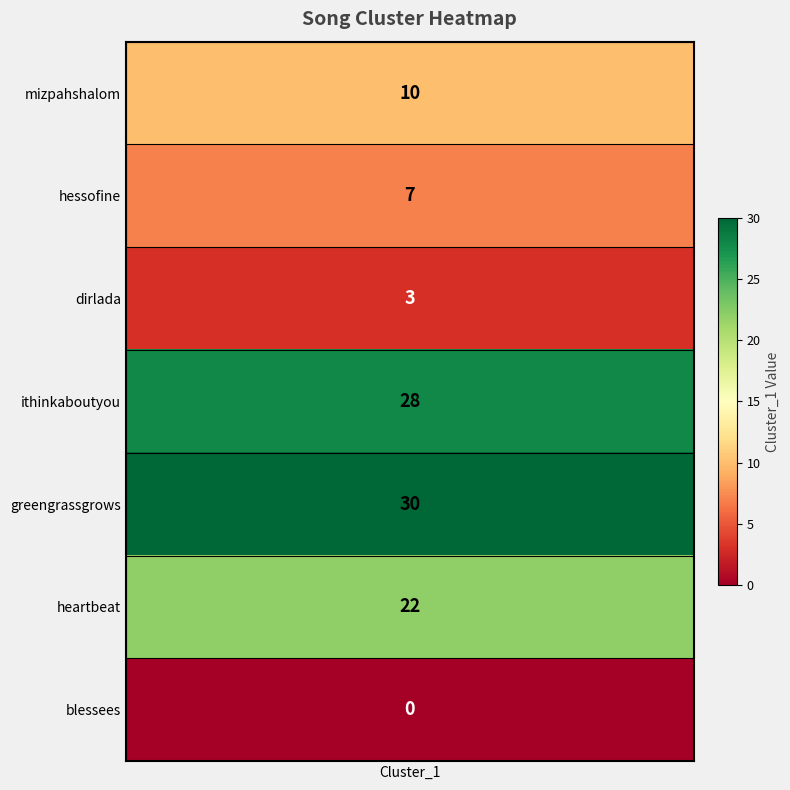

Reading right to left, transcribe all the data shown in this chart.

0	22	30	28	3	7	10